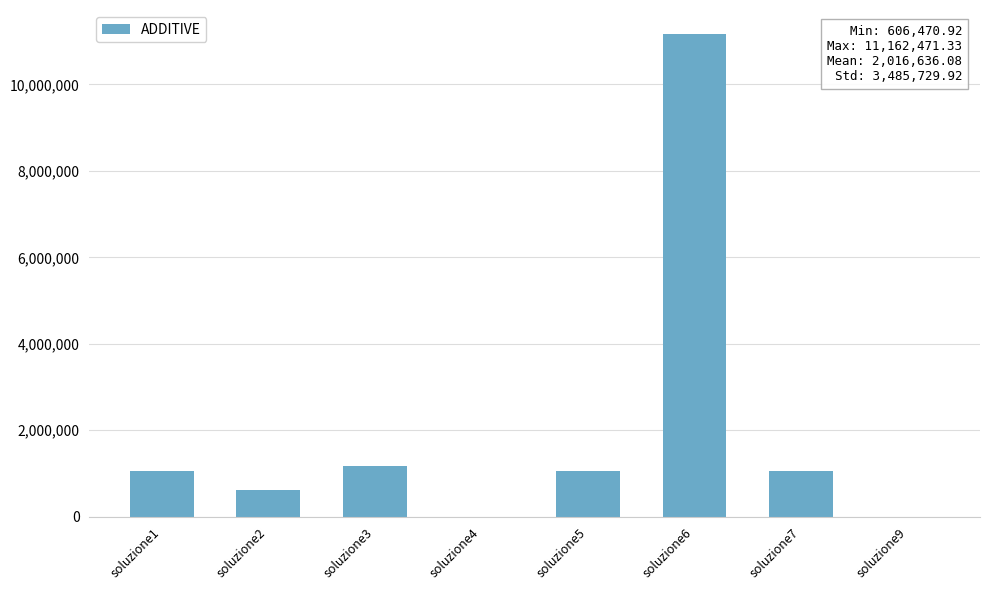

What is the sum of the values at soluzione2 and soluzione7?

1673182.1